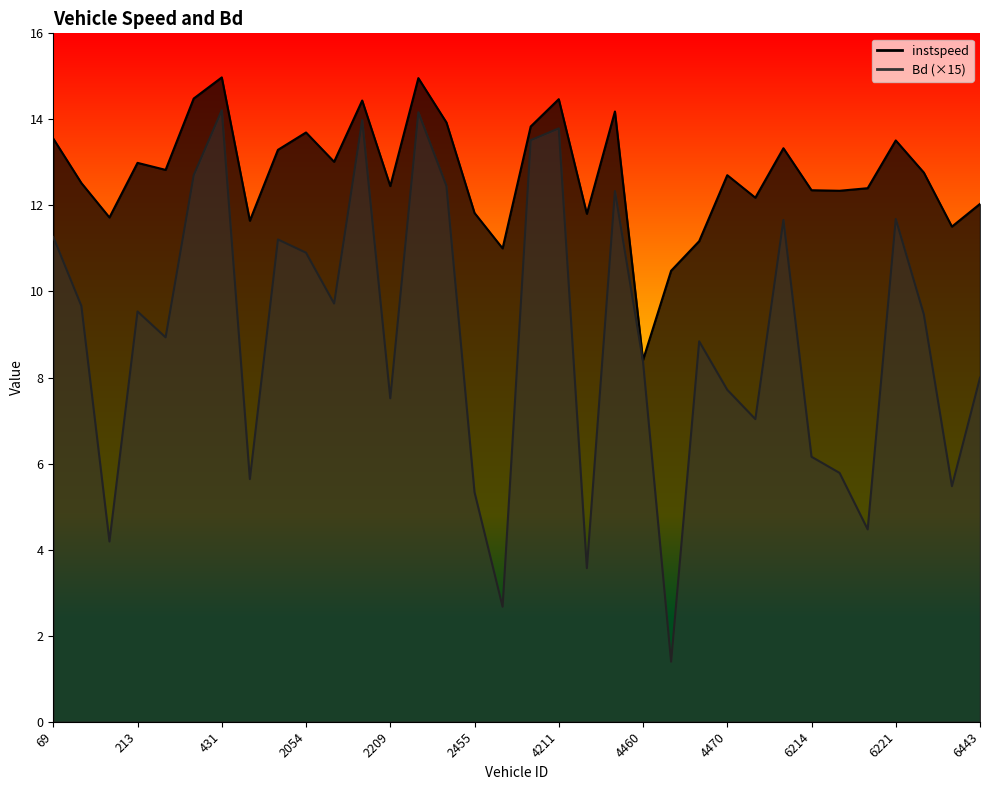

What is the approximate value of Bd at 69?

11.3